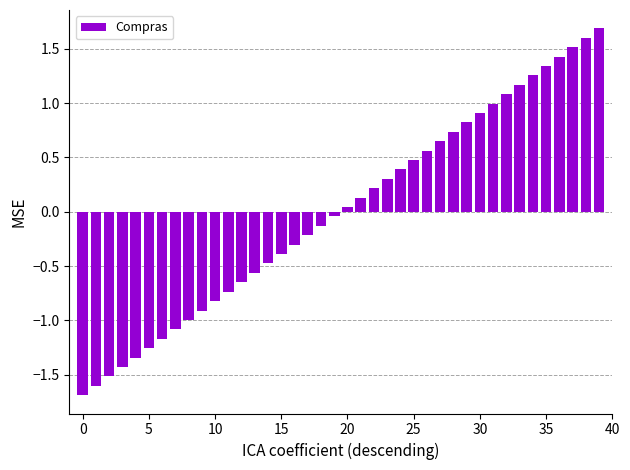

What is the value of the 26th bar from the left?

0.5